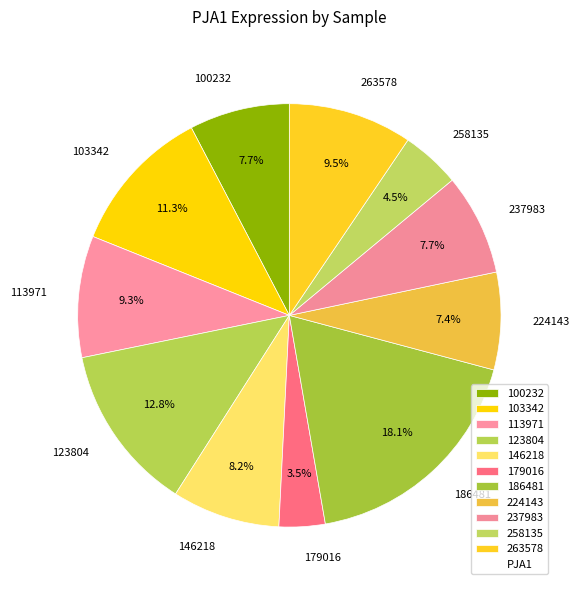

To the nearest percent, what percentage of the pie is 237983?

8%